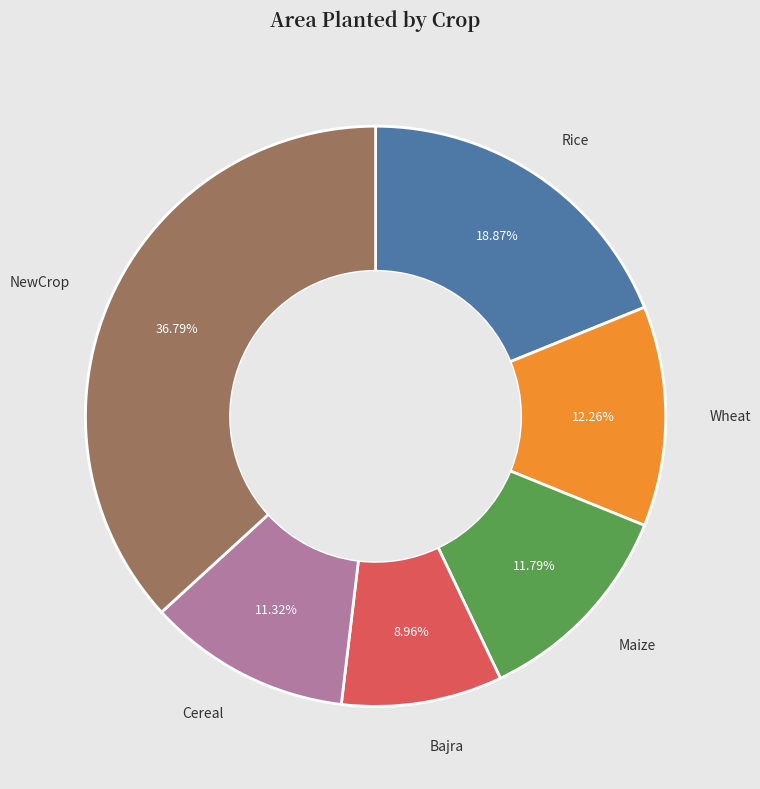

Does any single category account for the majority?

No